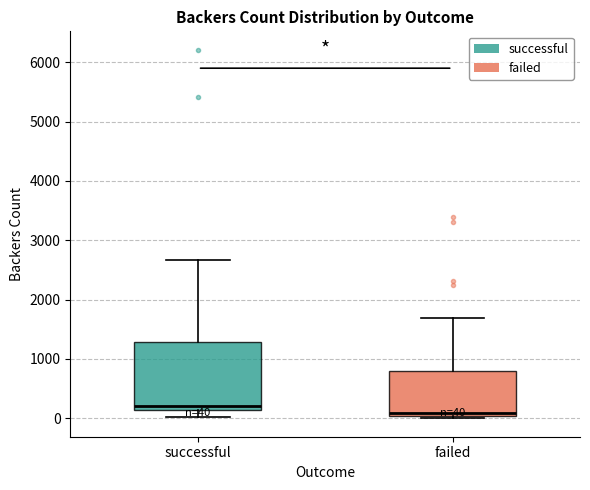

Which box has the lowest median line?

failed